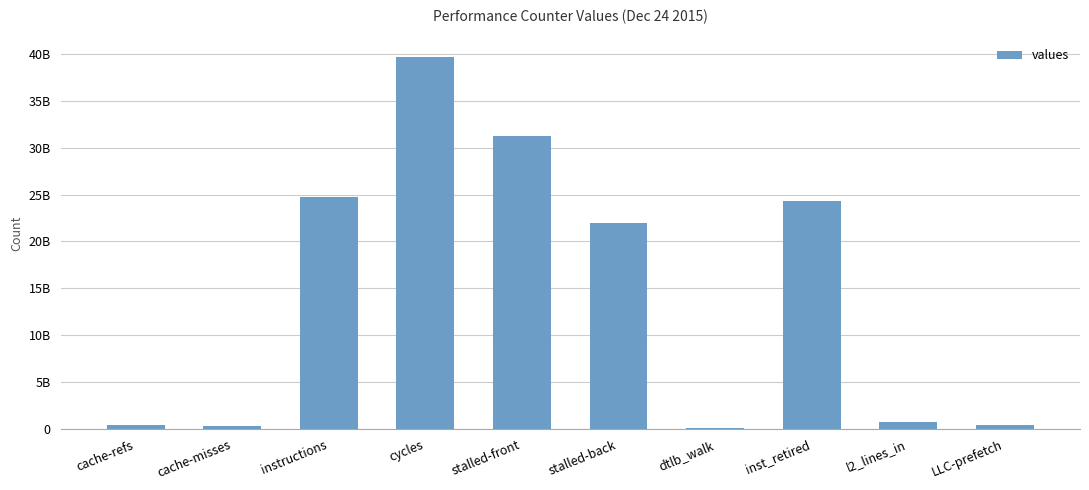

Rank the categories by value from highest to lowest.

cycles, stalled-front, instructions, inst_retired, stalled-back, l2_lines_in, LLC-prefetch, cache-refs, cache-misses, dtlb_walk